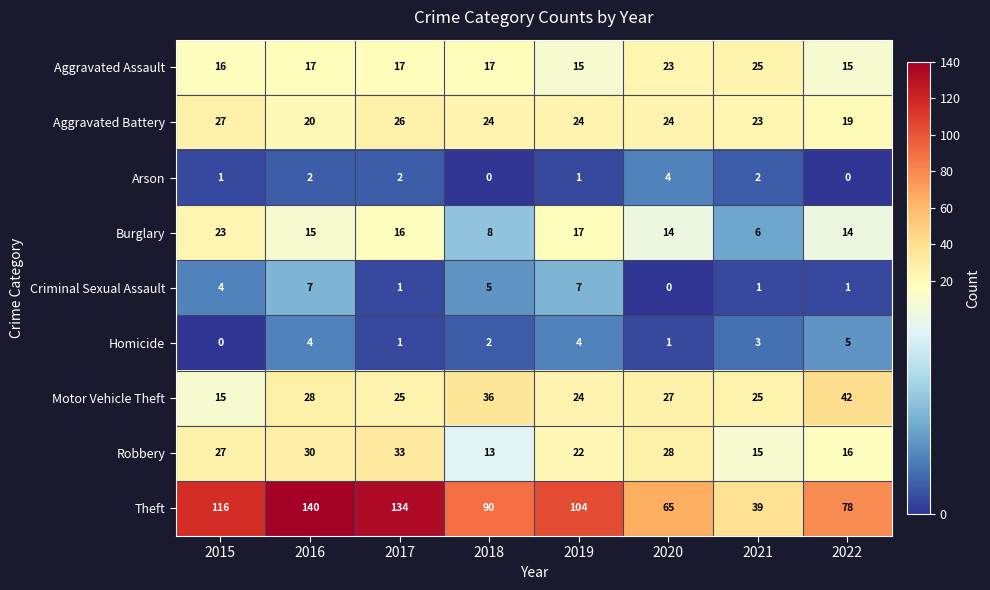

How many categories are shown in the chart?

8